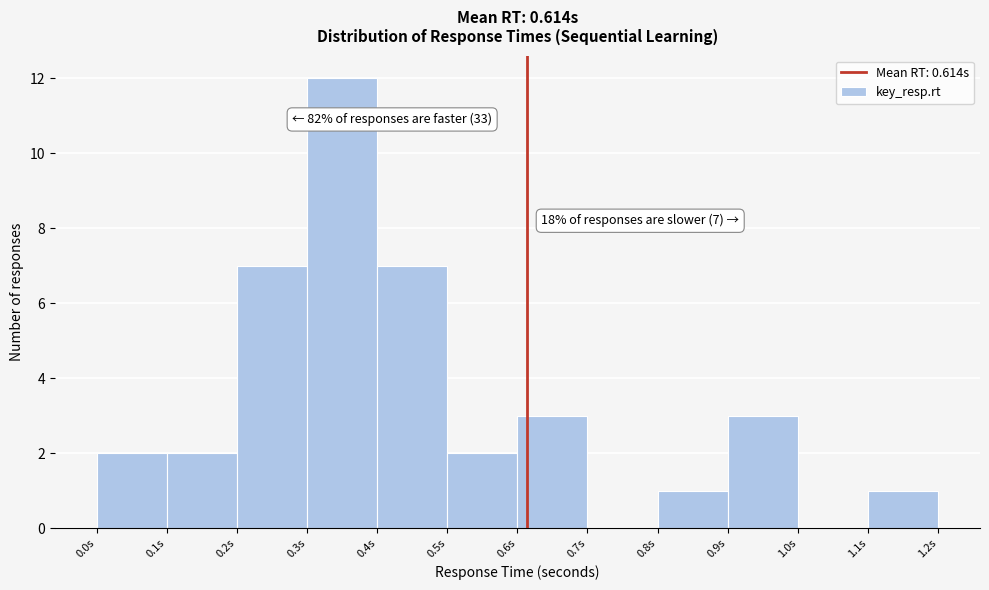

Over which range of the x-axis is the bar tallest?

0.3 to 0.4